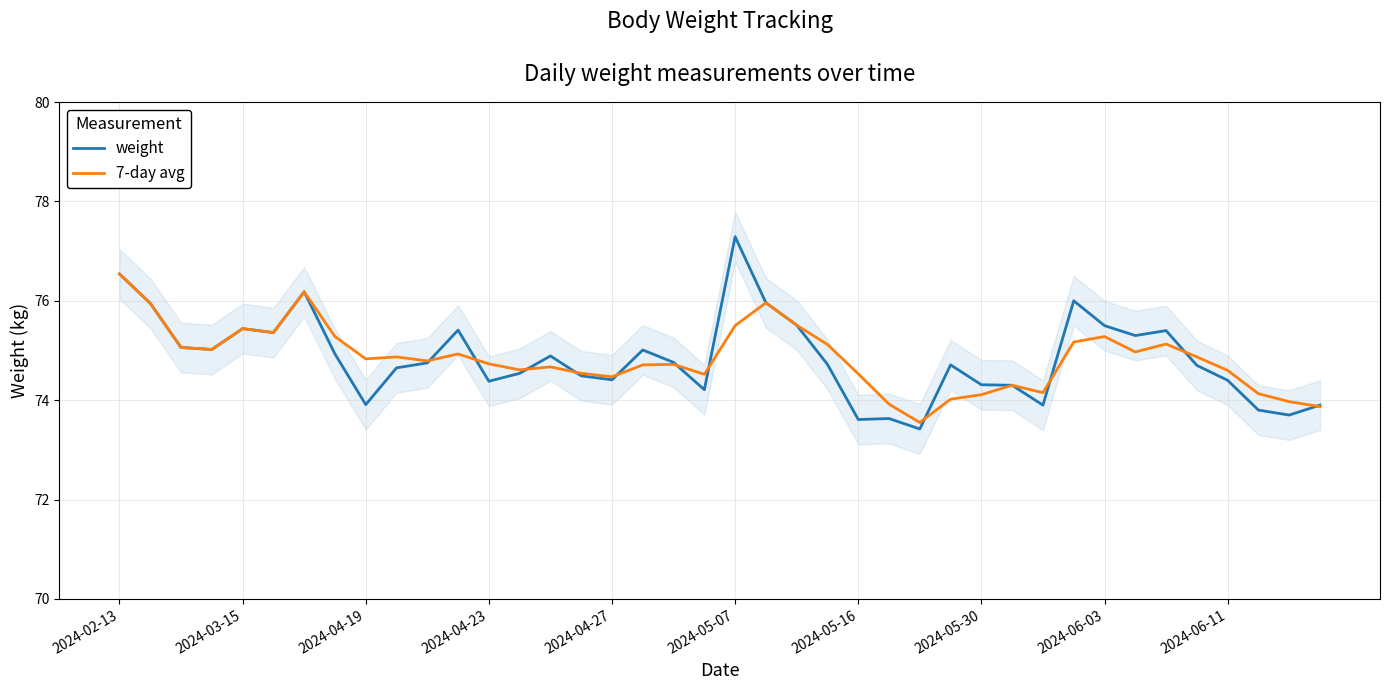

At which label does 7-day avg reach its peak?

2024-02-13